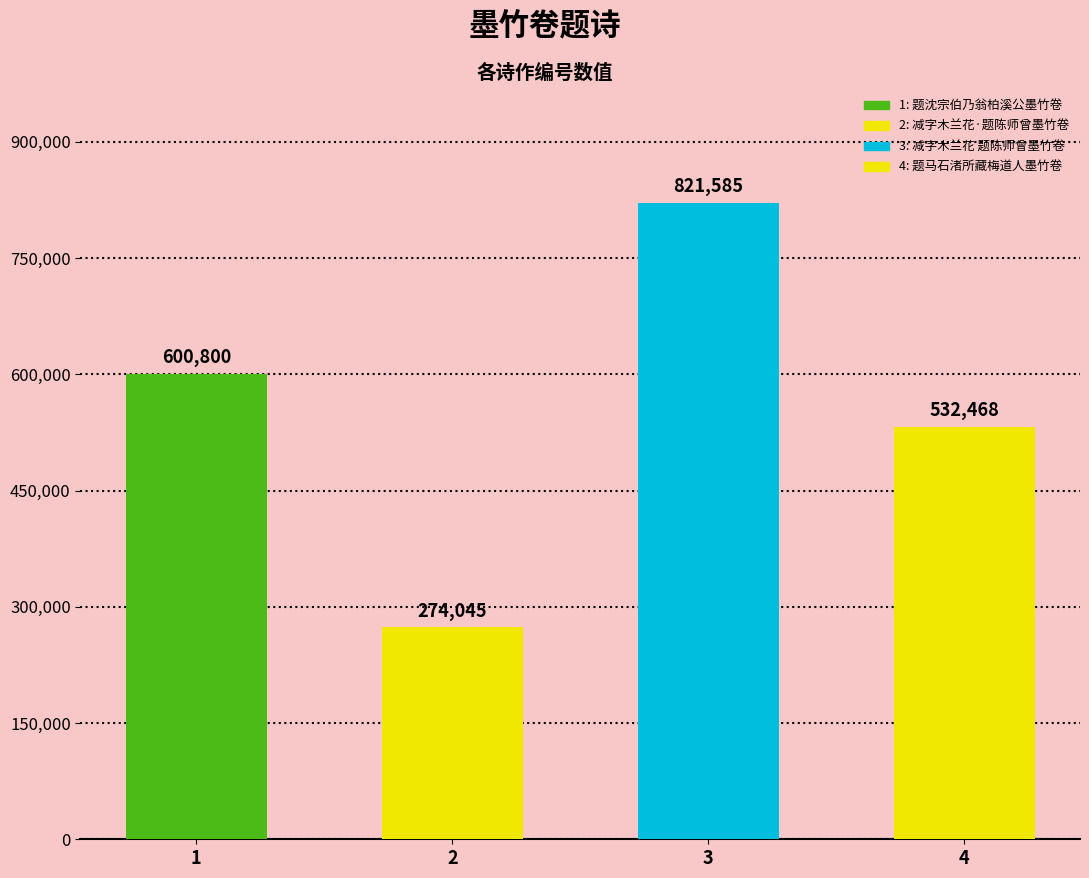

Count the number of data series in this chart.

1